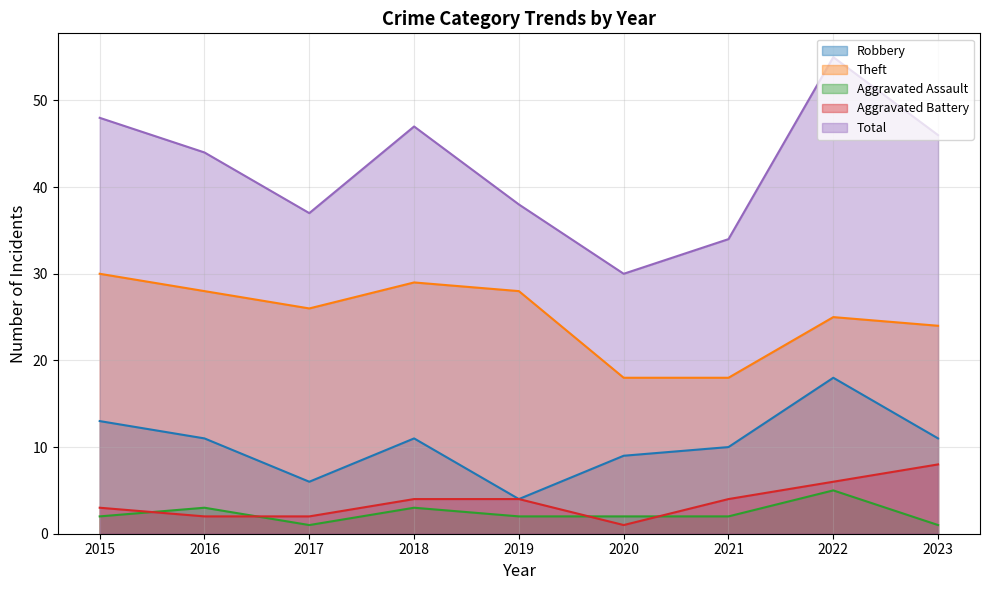

The Aggravated Assault series shows 1 at 2023. True or false?

True